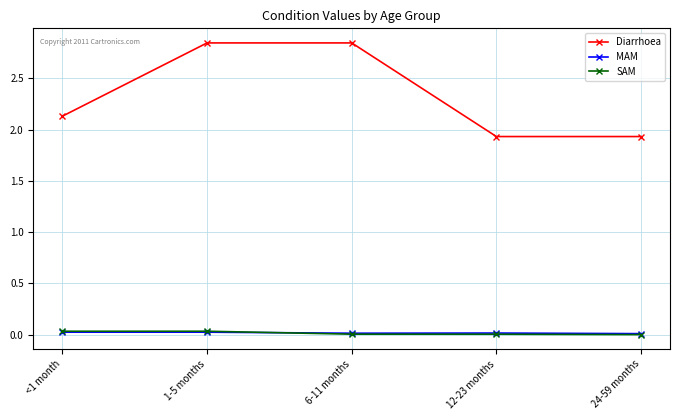

Which series has the widest spread of values?

Diarrhoea